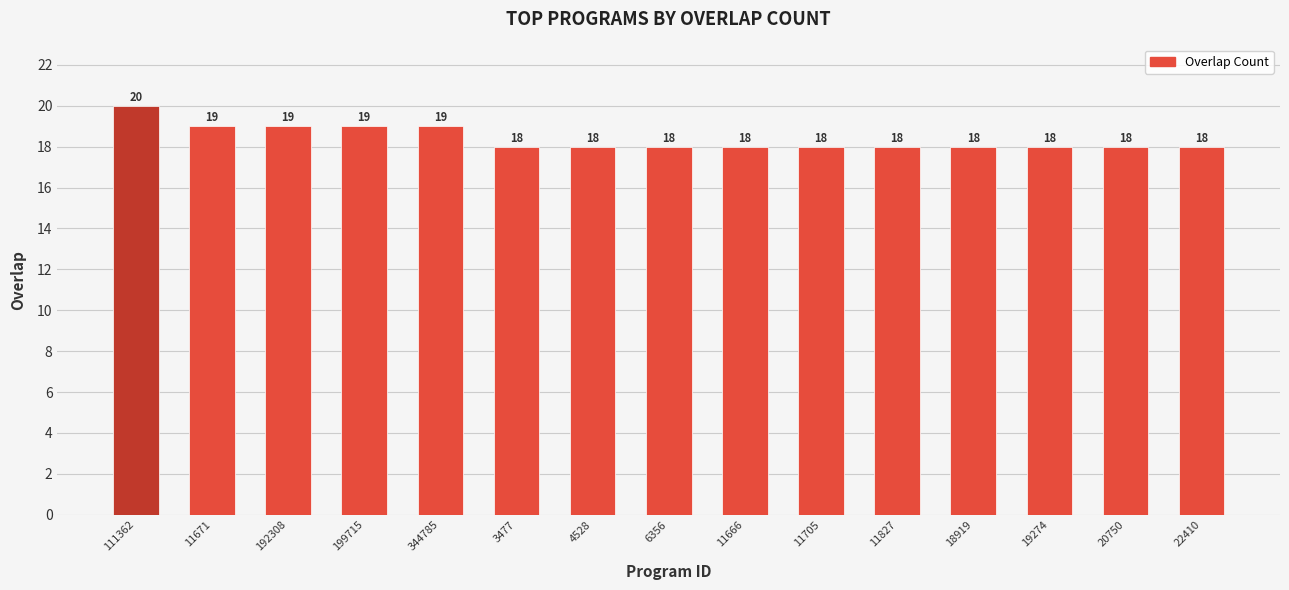

Are the bars grouped side by side (vs. stacked)?

No